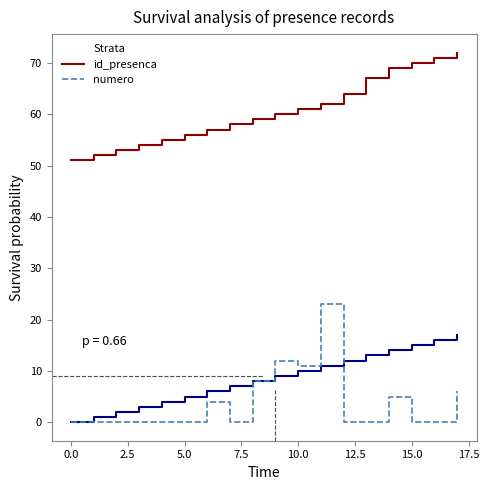

True or false: id_presenca and numero intersect in this chart.

False